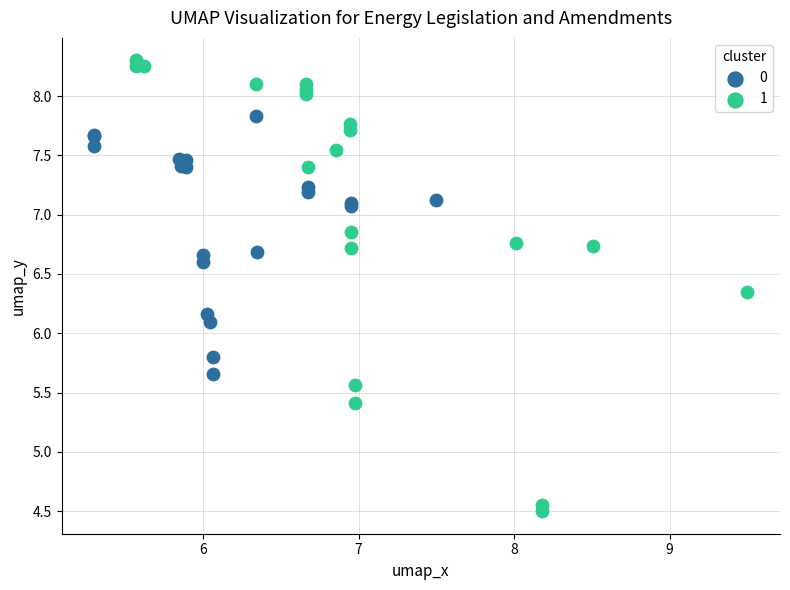

What are all the series names shown in the legend?

0, 1